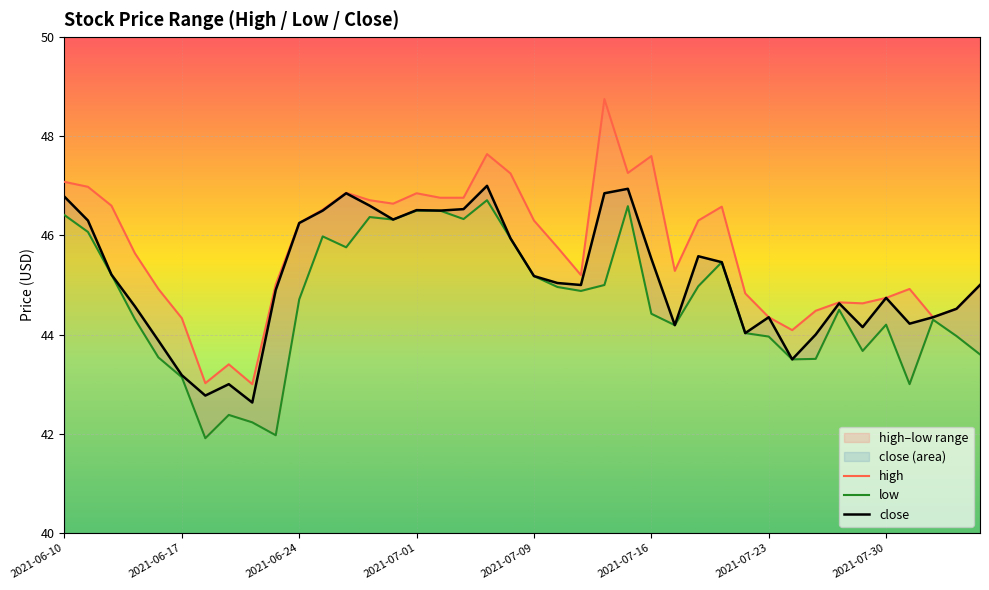

What is the maximum value shown in the chart?

48.8